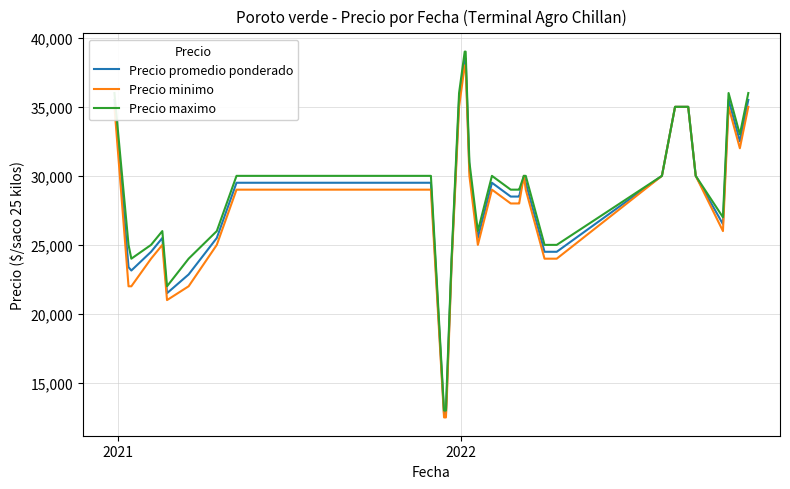

What is the smallest value displayed?

12500